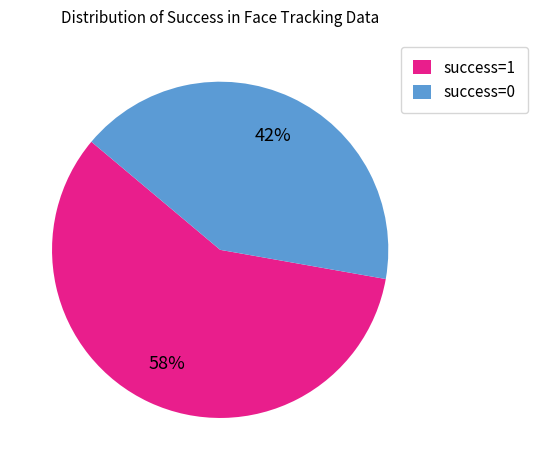

Between success=1 and success=0, which is larger?

success=1